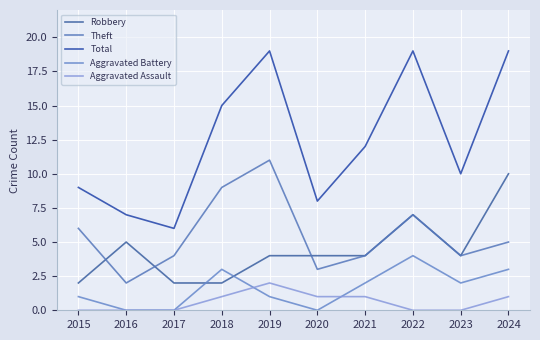

What is the highest value of the Robbery series?

10